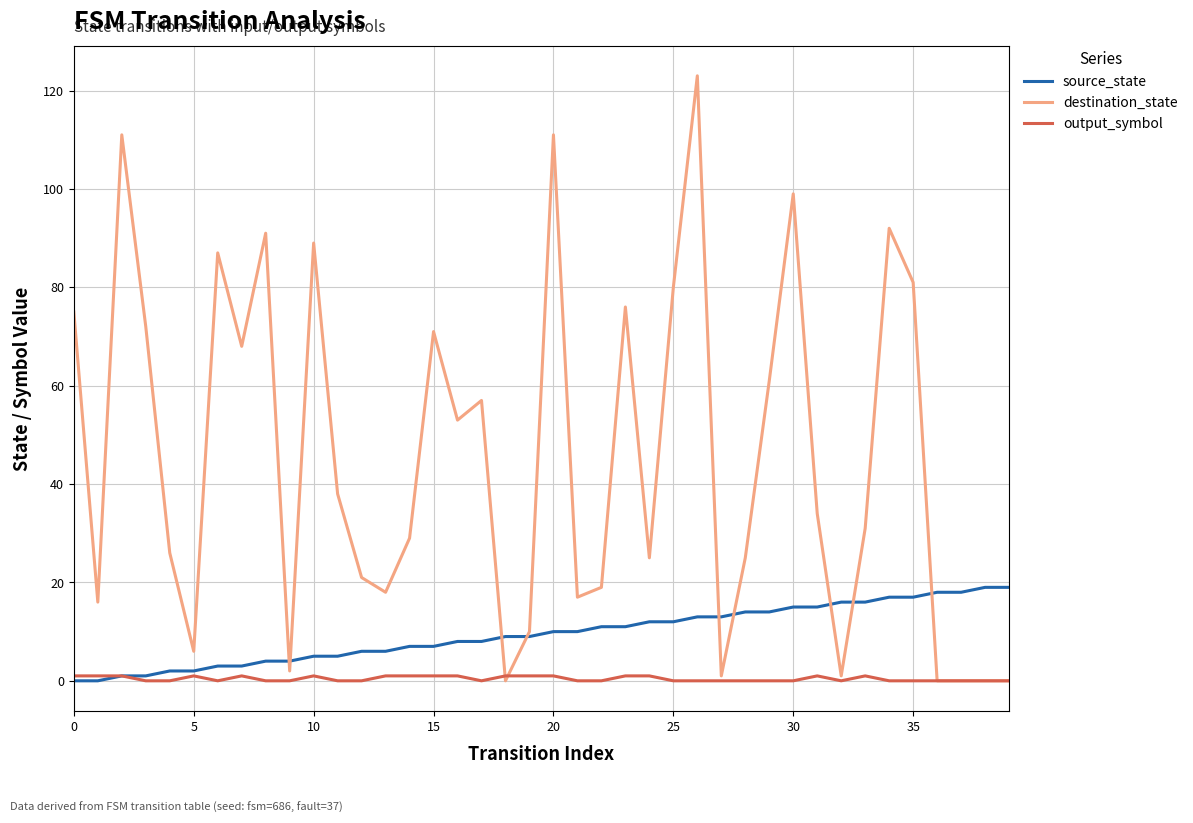

What is the difference between the maximum and minimum values in the source_state series?

19